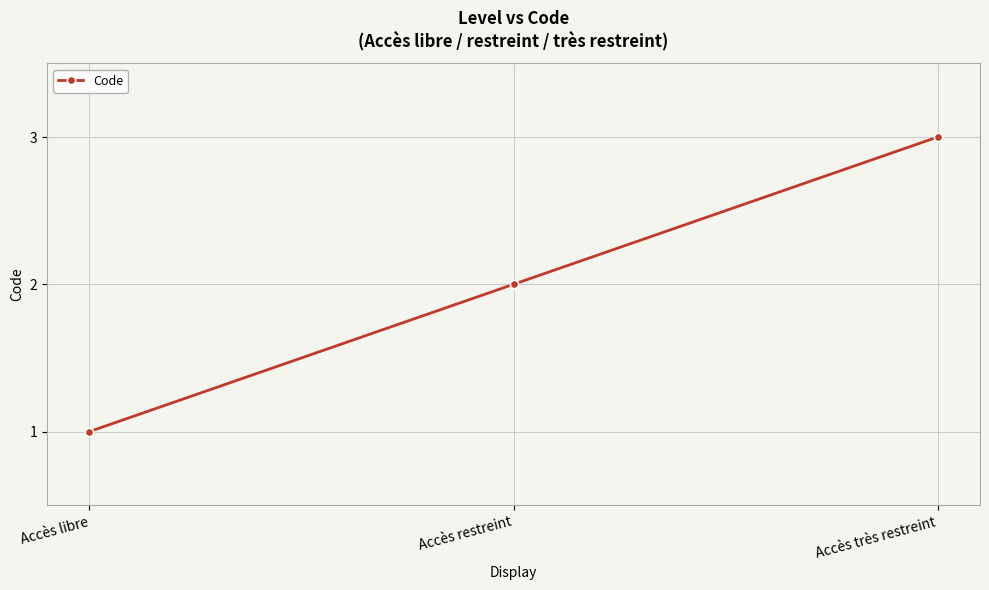

What value does the data have at Accès restreint?

2